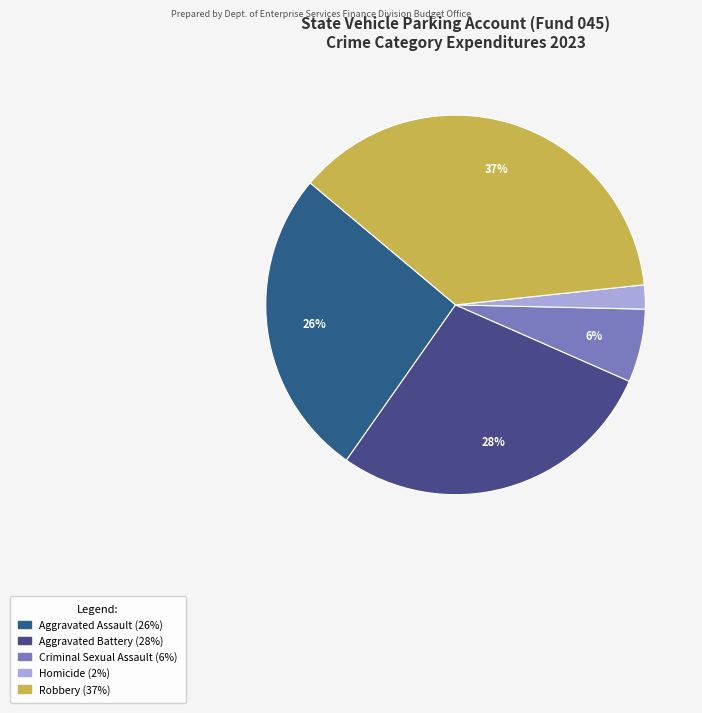

How many segments does this pie chart have?

5